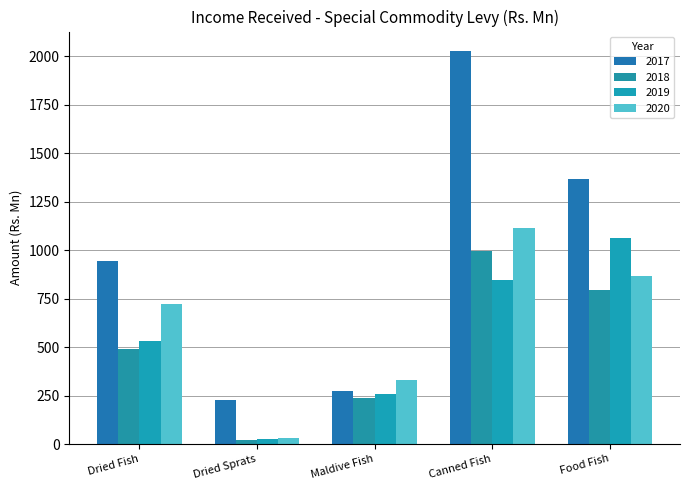

What is the highest value of the 2017 series?

2025.0